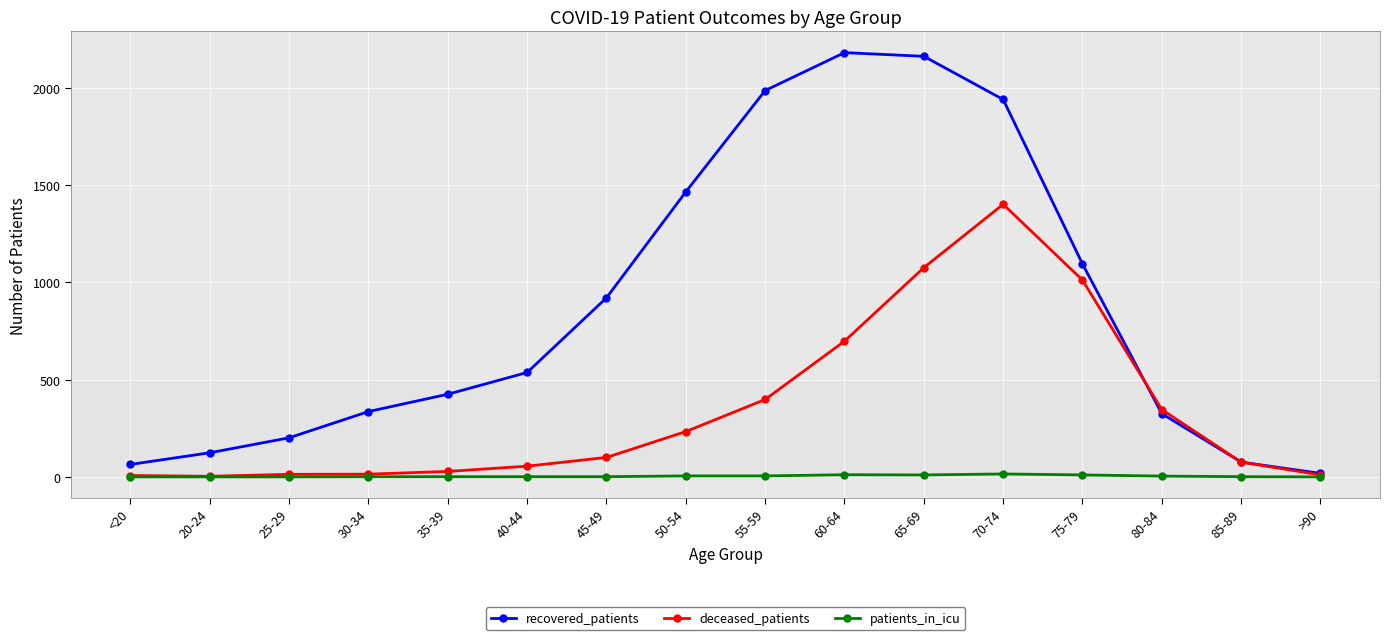

How many lines are shown in the chart?

3